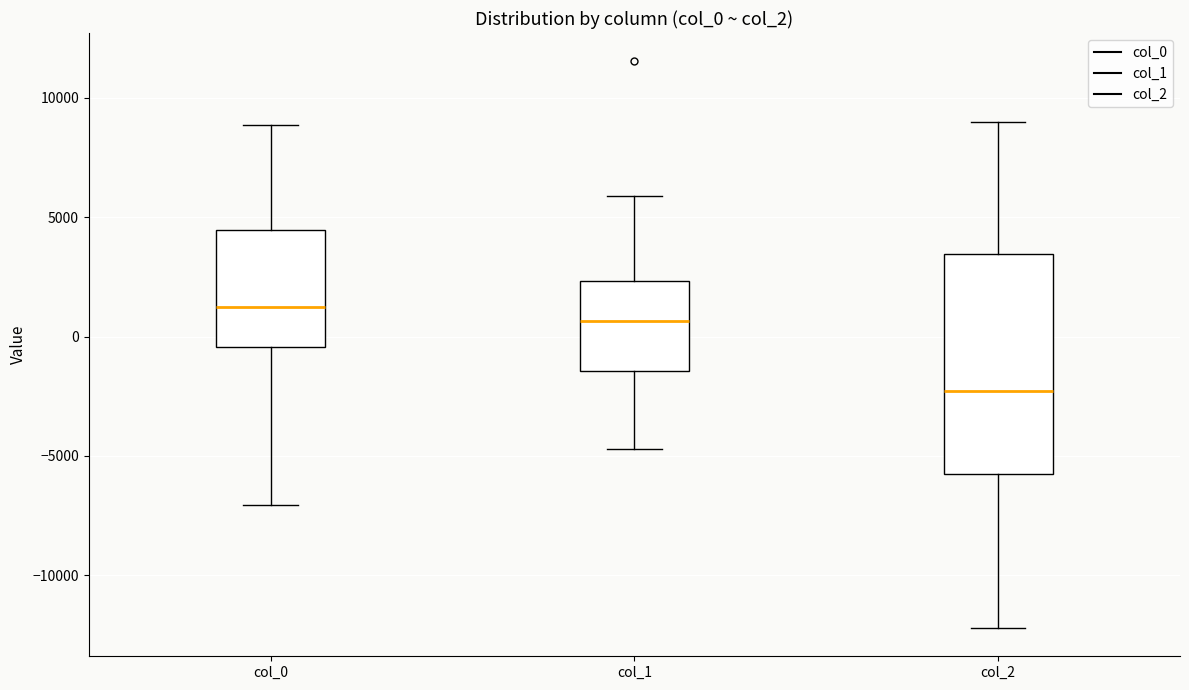

Where is the lower edge of the box for col_1 on the y-axis? The values are not printed on the chart, so give them approximately, as read against the axis.

-1500